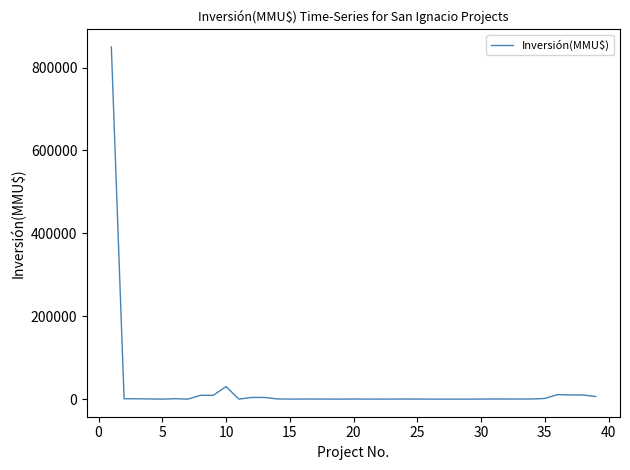

What is the greatest value displayed?

850000